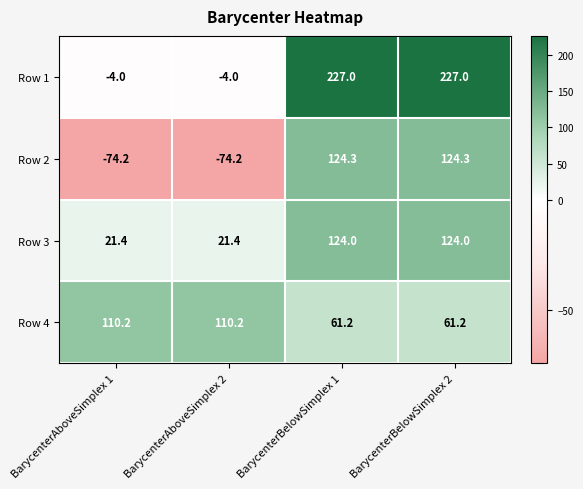

Reading left to right, what are all the values shown in this chart?

Row 1: -4.0	-4.0	227.0	227.0
Row 2: -74.2	-74.2	124.3	124.3
Row 3: 21.4	21.4	124.0	124.0
Row 4: 110.2	110.2	61.2	61.2